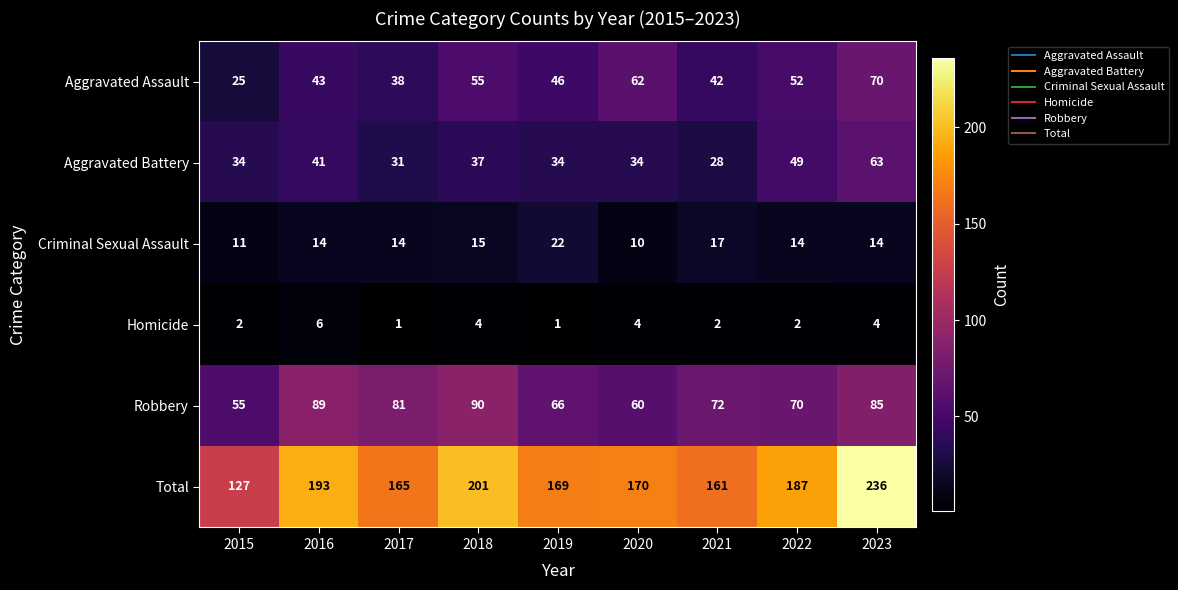

How many distinct data groups are displayed?

6